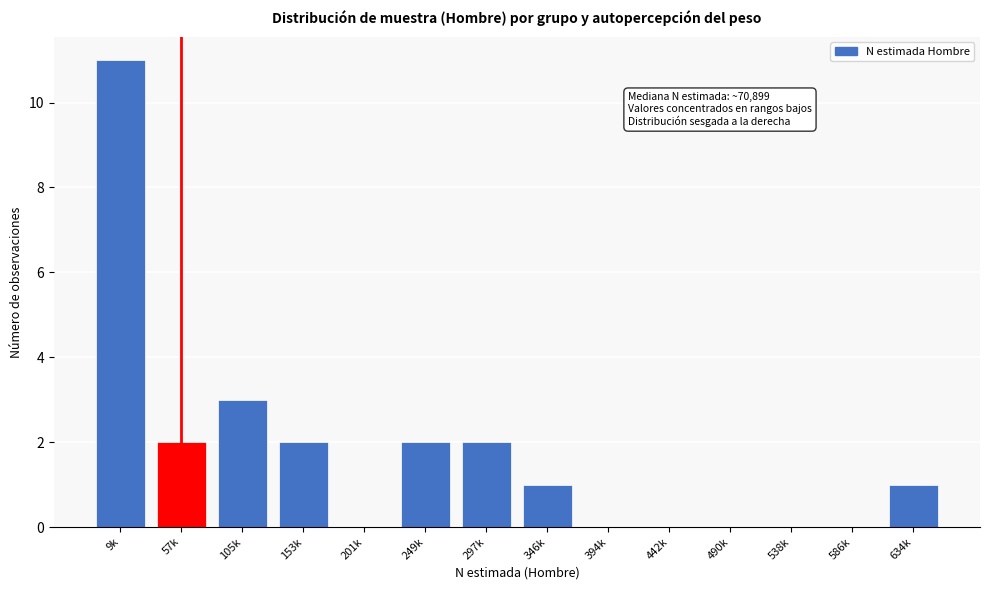

Reading right to left, list all the values displayed in this chart.

634k=1	586k=0	538k=0	490k=0	442k=0	394k=0	346k=1	297k=2	249k=2	201k=0	153k=2	105k=3	57k=2	9k=11